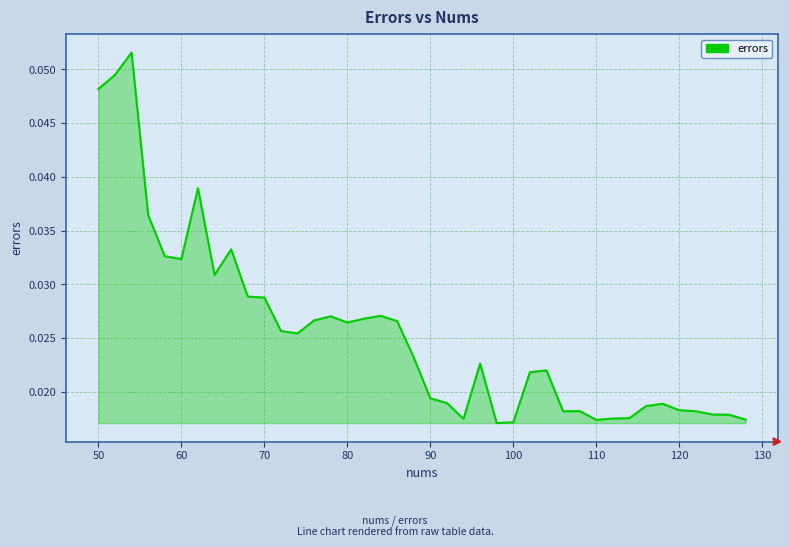

Reading right to left, transcribe all the data shown in this chart.

0.0	0.0	0.0	0.0	0.0	0.0	0.0	0.0	0.0	0.0	0.0	0.0	0.0	0.0	0.0	0.0	0.0	0.0	0.0	0.0	0.0	0.0	0.0	0.0	0.0	0.0	0.0	0.0	0.0	0.0	0.0	0.0	0.0	0.0	0.0	0.0	0.0	0.1	0.0	0.0